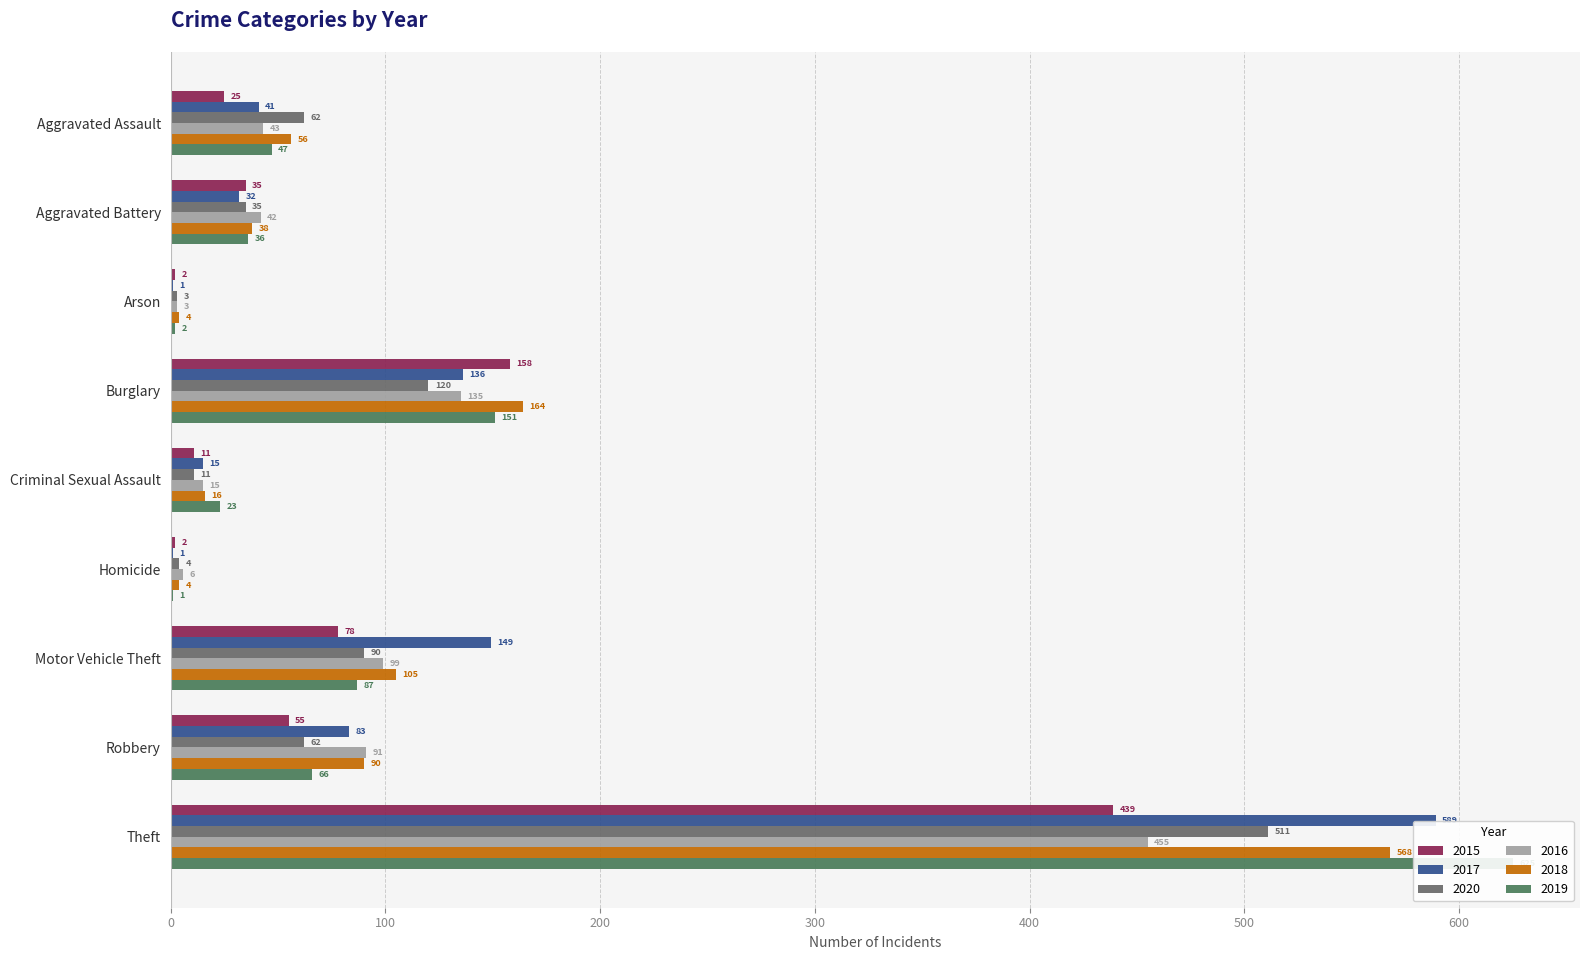

Which series has the widest spread of values?

2019